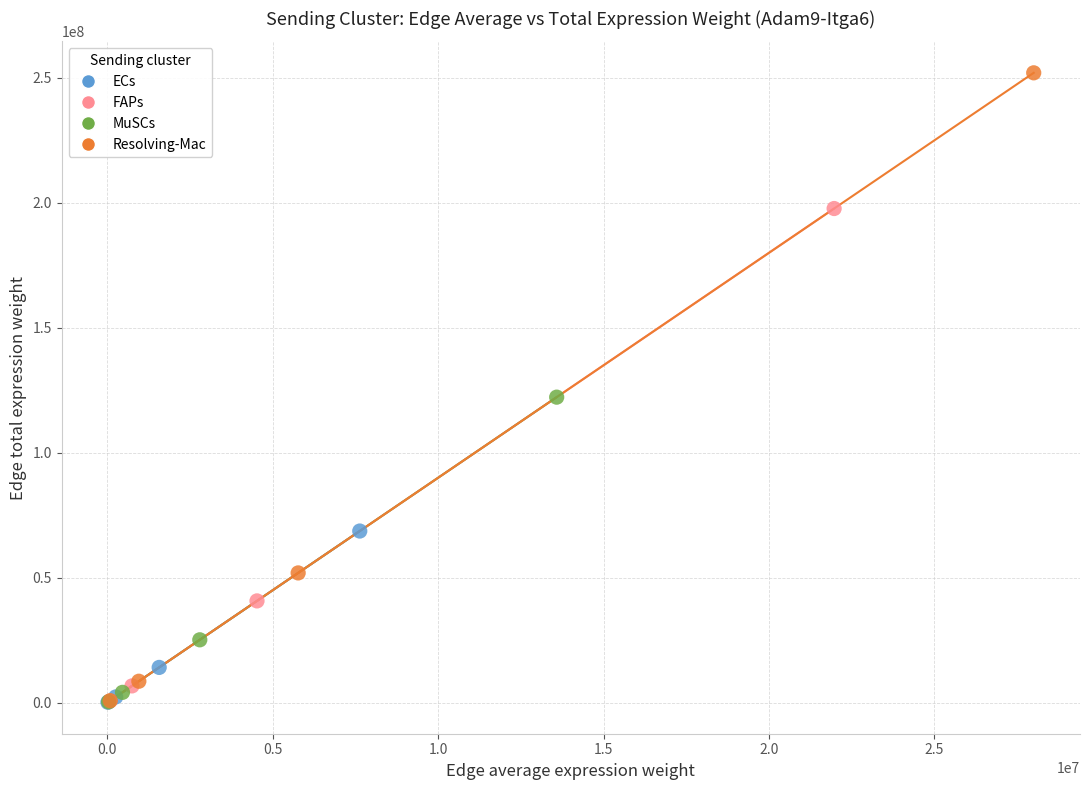

Which series contains the highest Y value?

Resolving-Mac